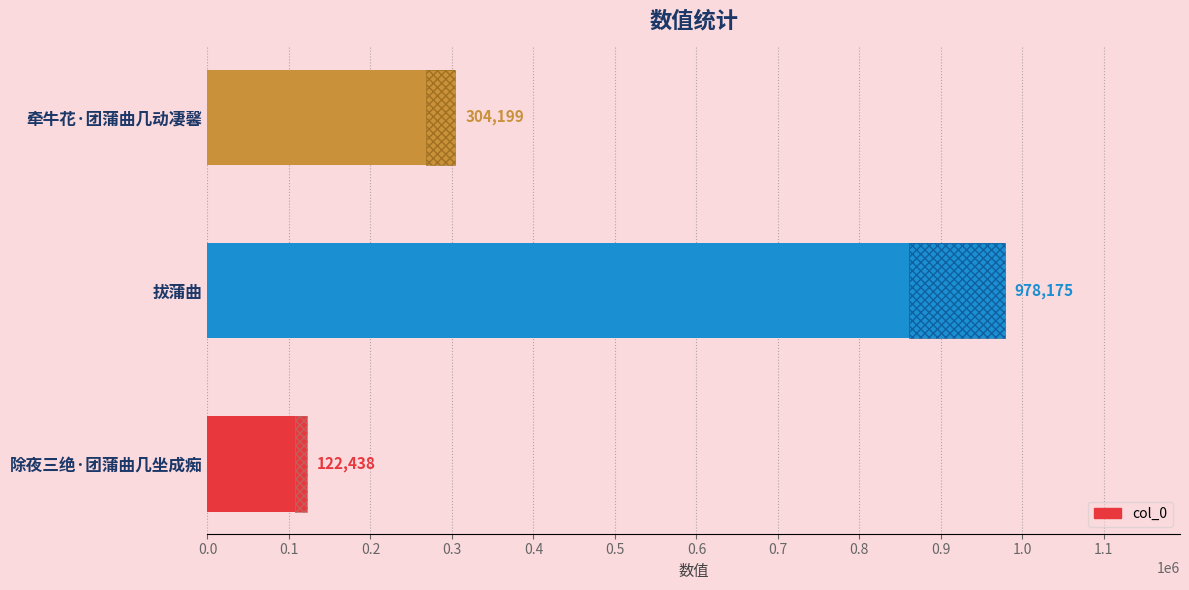

Approximately how many times larger is the value at 拔蒲曲 compared to 牵牛花·团蒲曲几动凄馨?

3.2